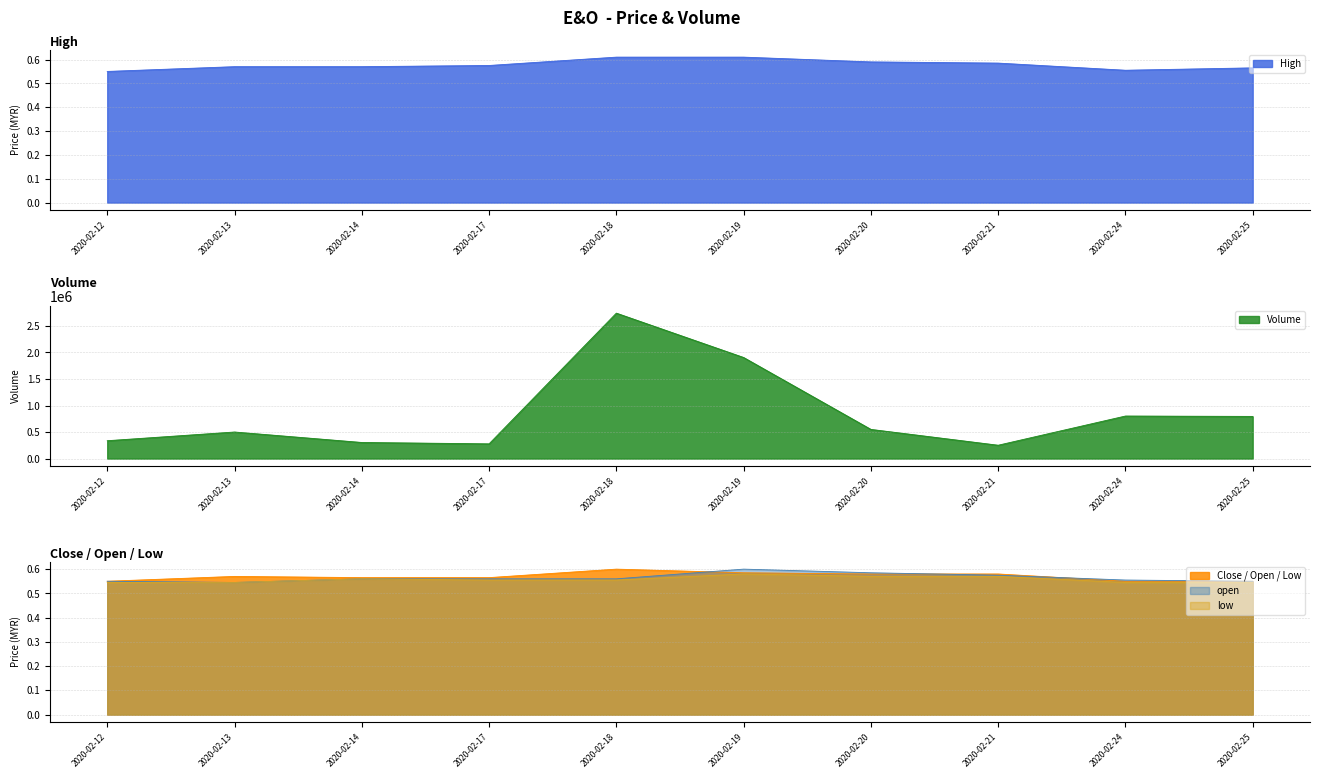

What is the maximum value shown in the chart?

2740700.0